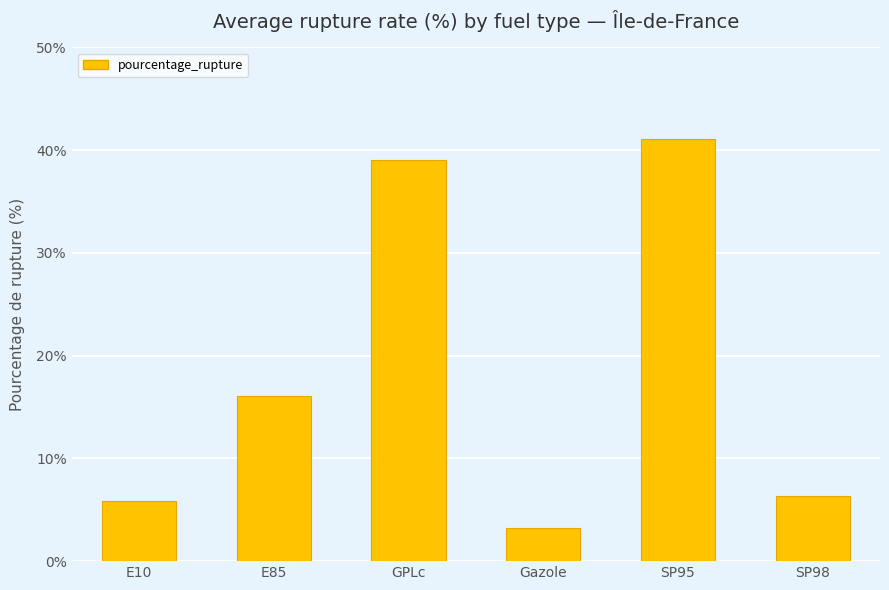

What is the difference between the maximum and minimum values?

37.9